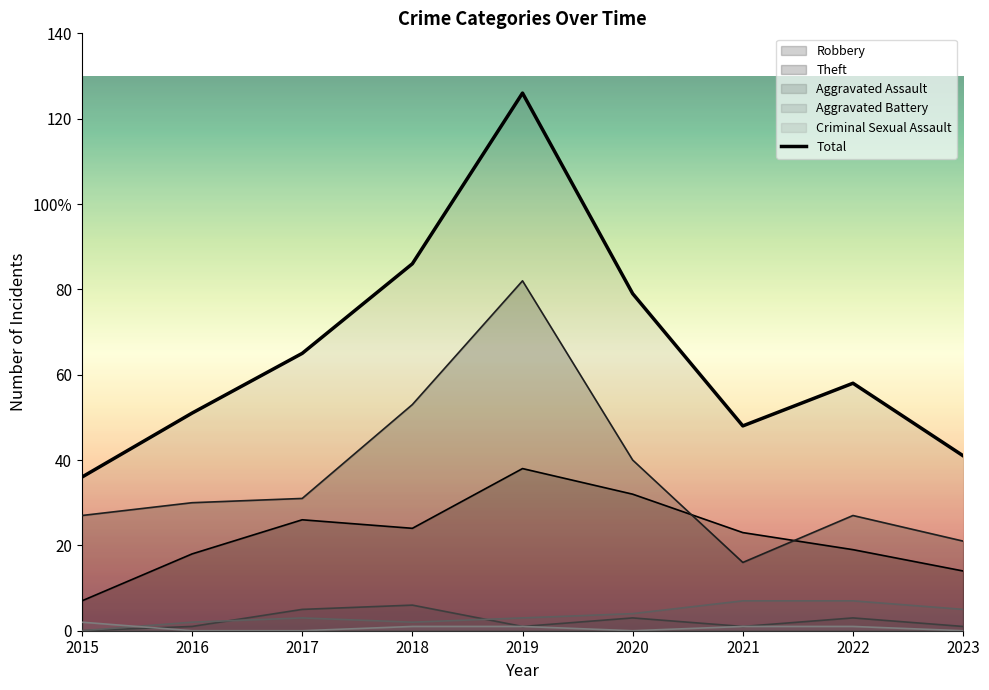

At which label is the value closest to 81?

2020